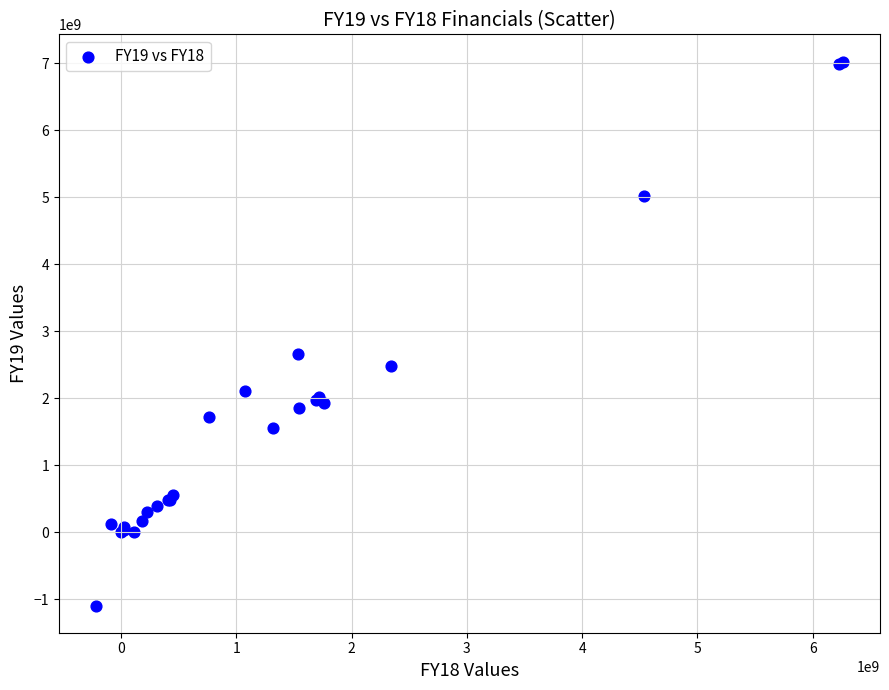

What Y value in the scatter plot is closest to 2963925000?

2652780000